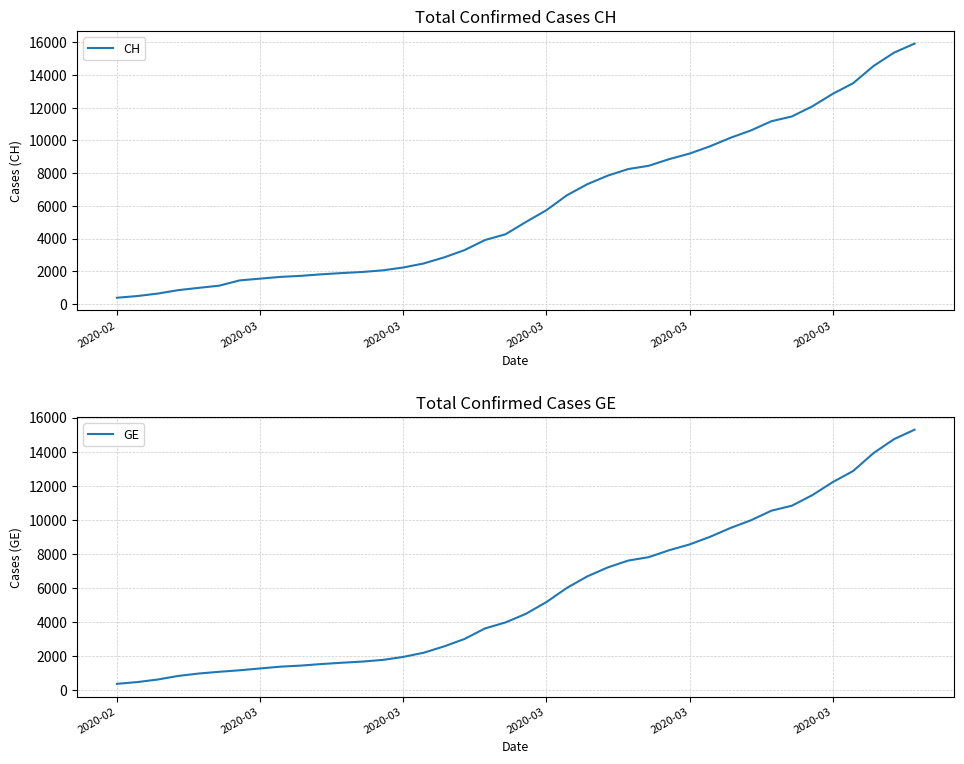

Does the chart display data point markers on the line(s)?

No